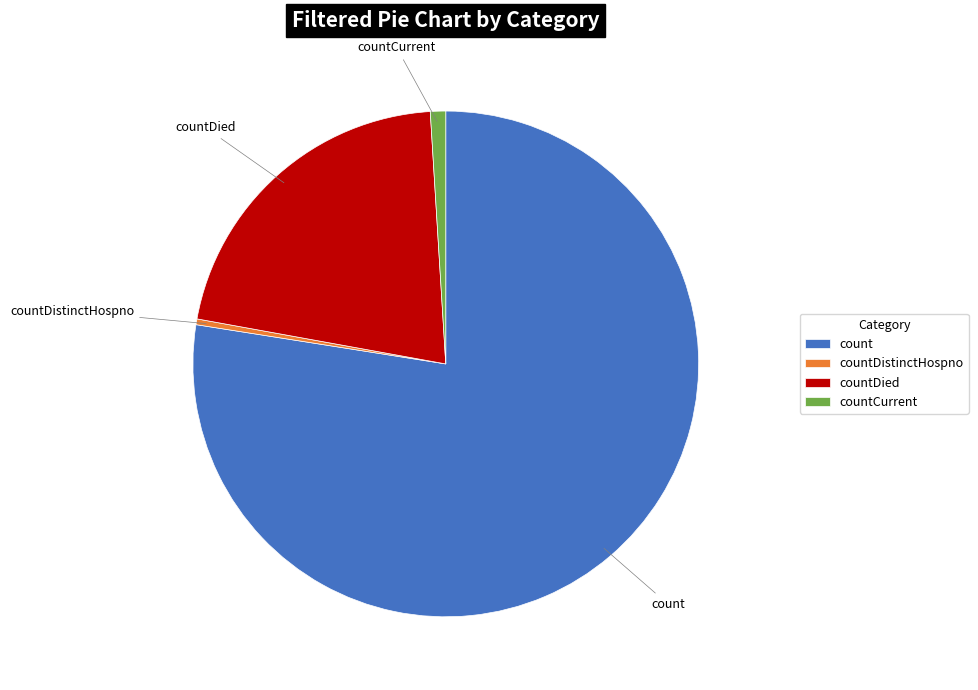

What is the smallest slice in the pie chart?

countDistinctHospno